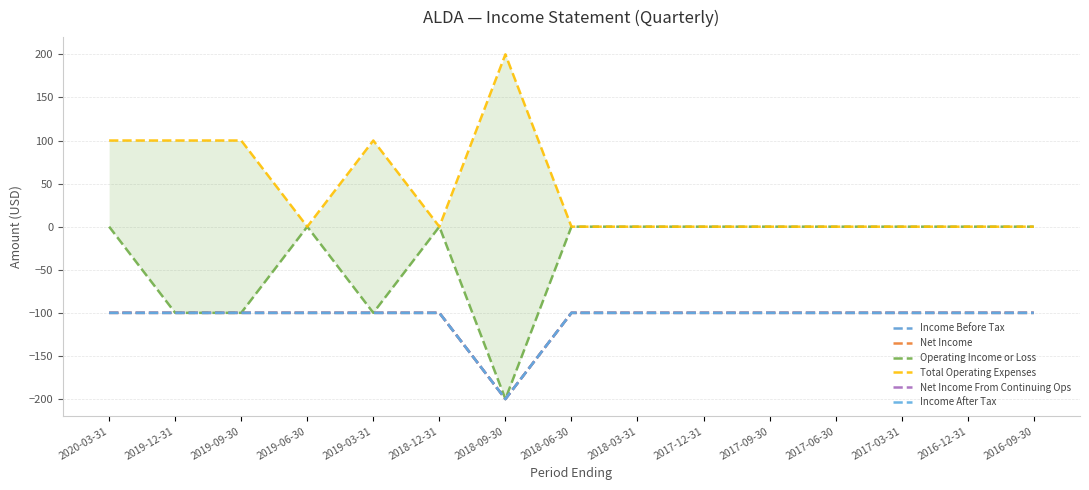

What is the label of the 4th point from the right?

2017-06-30